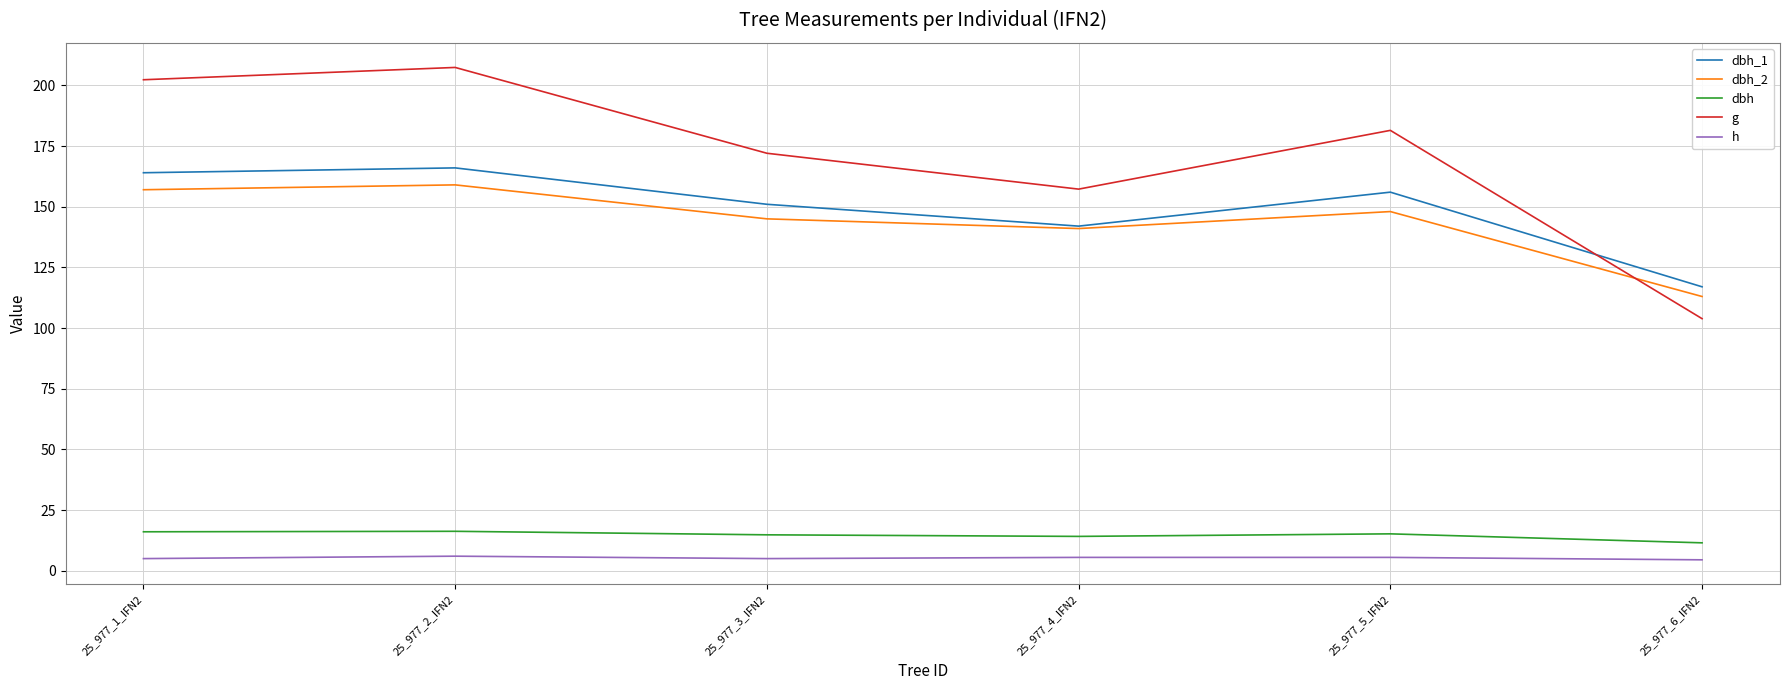

What is the difference between the dbh values at 25_977_1_IFN2 and 25_977_4_IFN2?

1.9